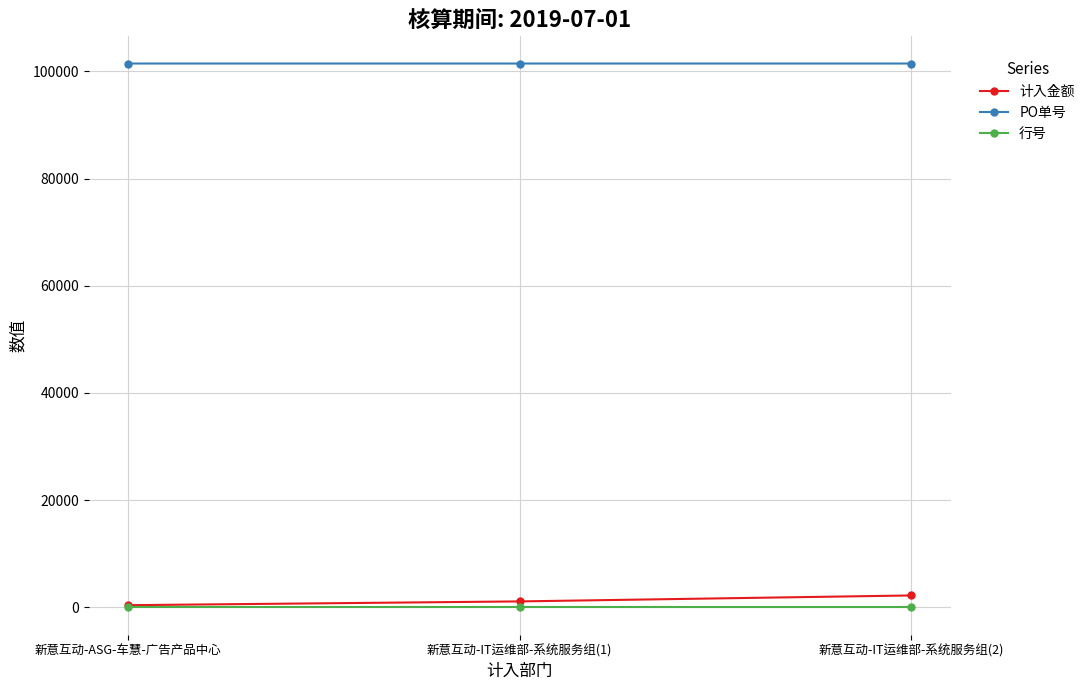

The PO单号 series shows 101454.0 at 新意互动-ASG-车慧-广告产品中心. True or false?

True